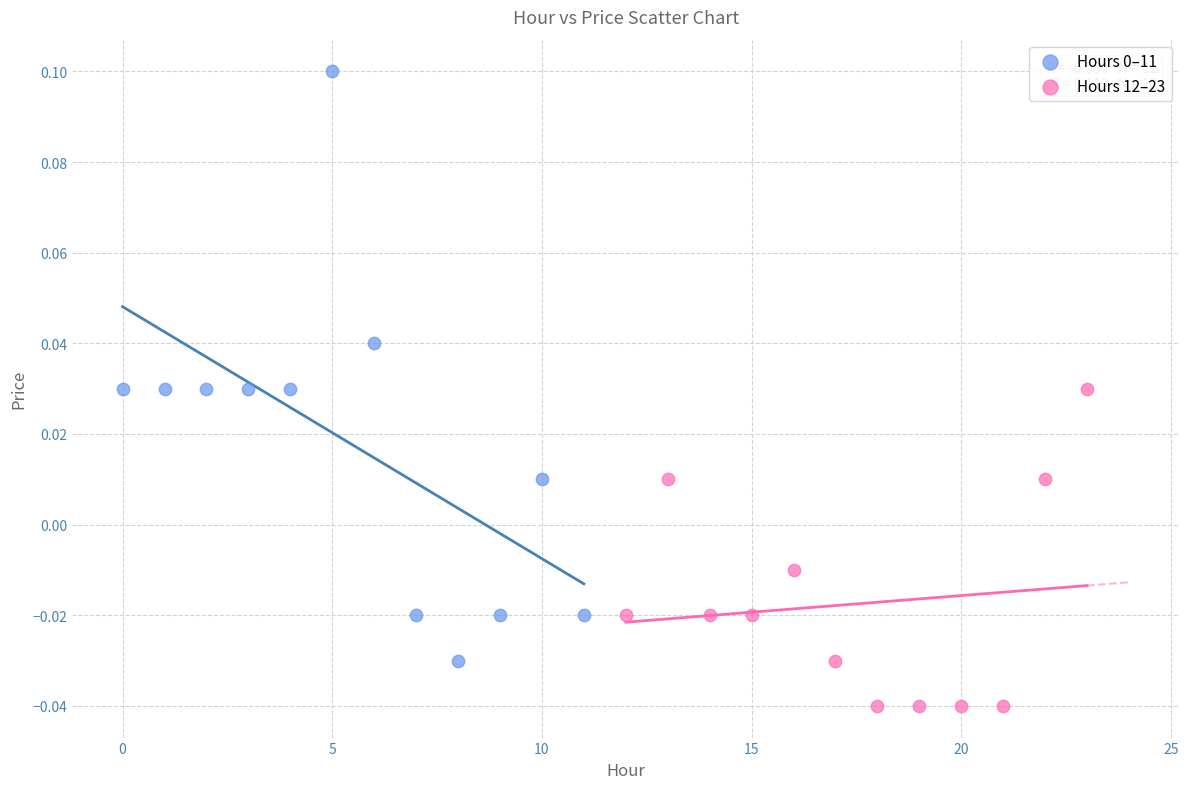

Which series reaches the minimum Y coordinate?

Hours 12–23